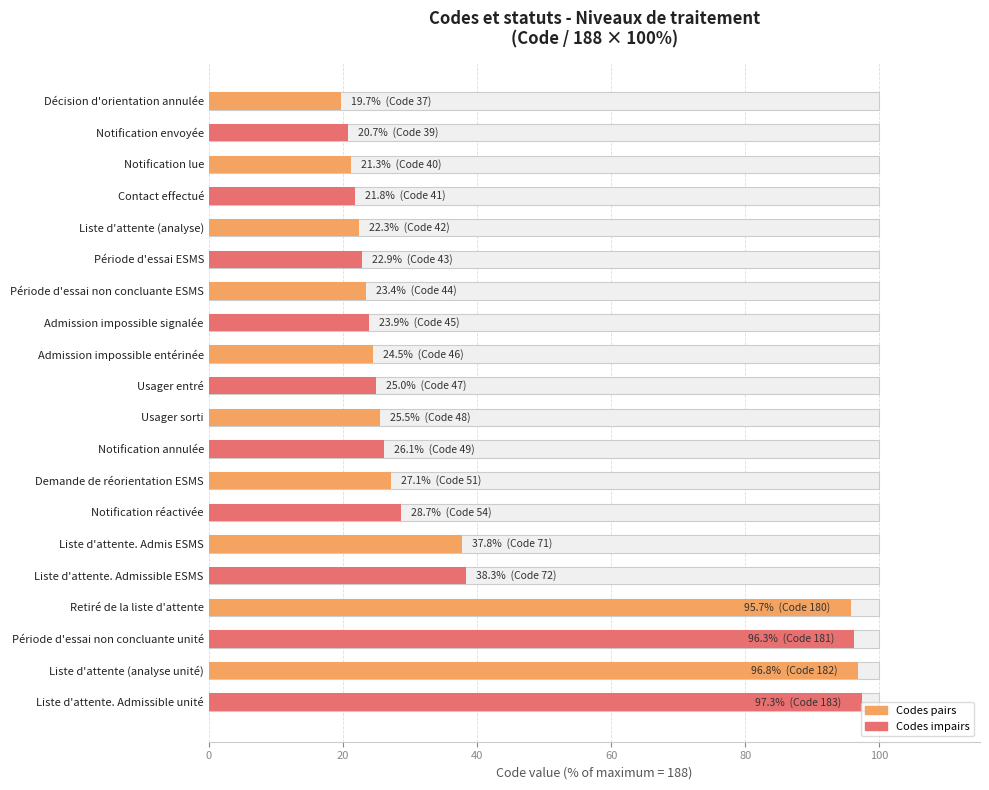

How many bars are there in total?

20